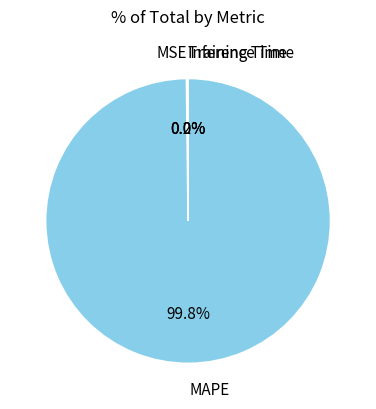

Does any single category account for the majority?

Yes